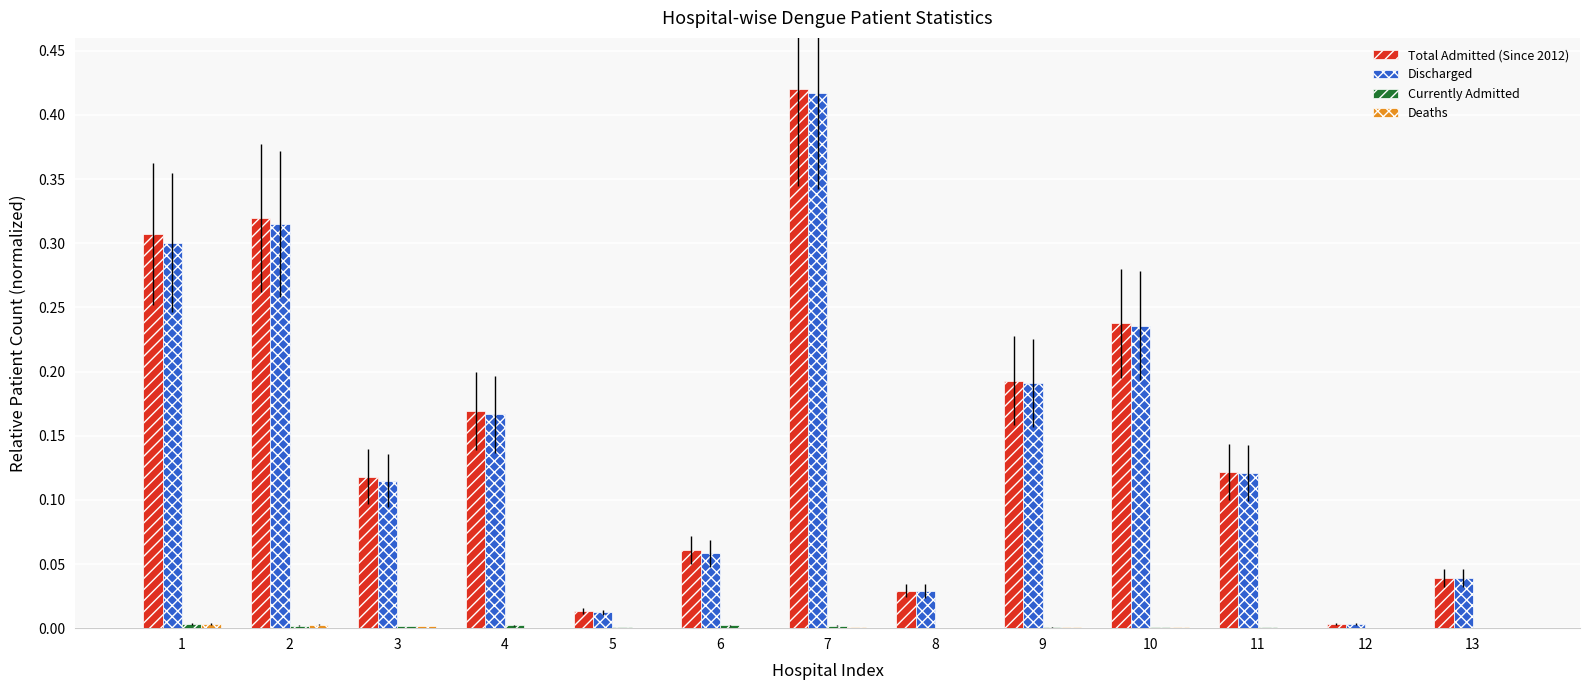

The Discharged series shows 0.0 at 13. True or false?

True